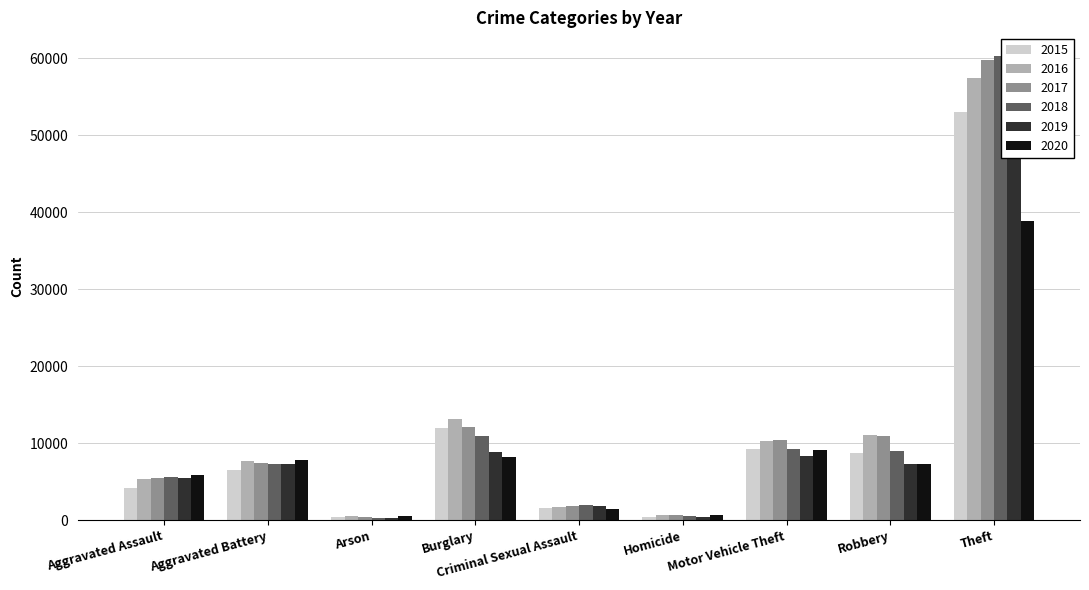

What is the difference between the maximum and second lowest values in the 2017 series?

59154